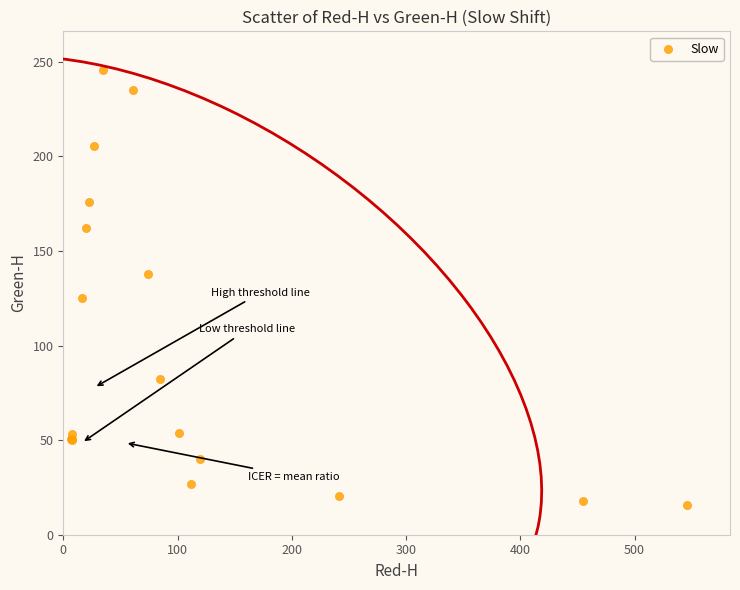

What Y value in the scatter plot is closest to 130?

125.3